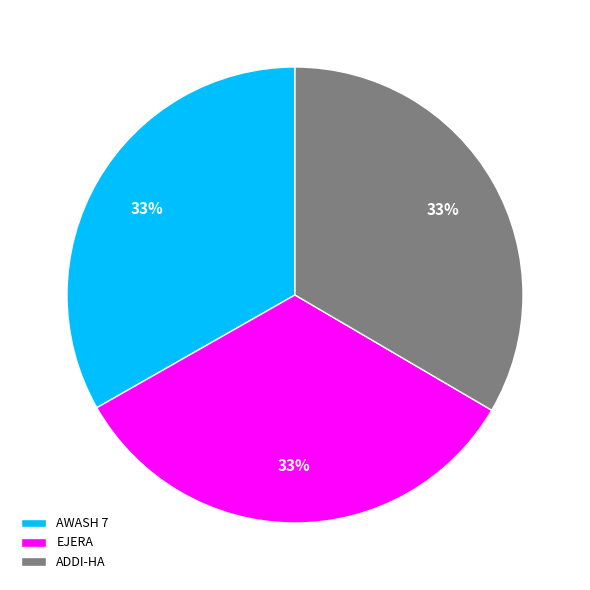

True or false: AWASH 7 accounts for 28% of the total.

False